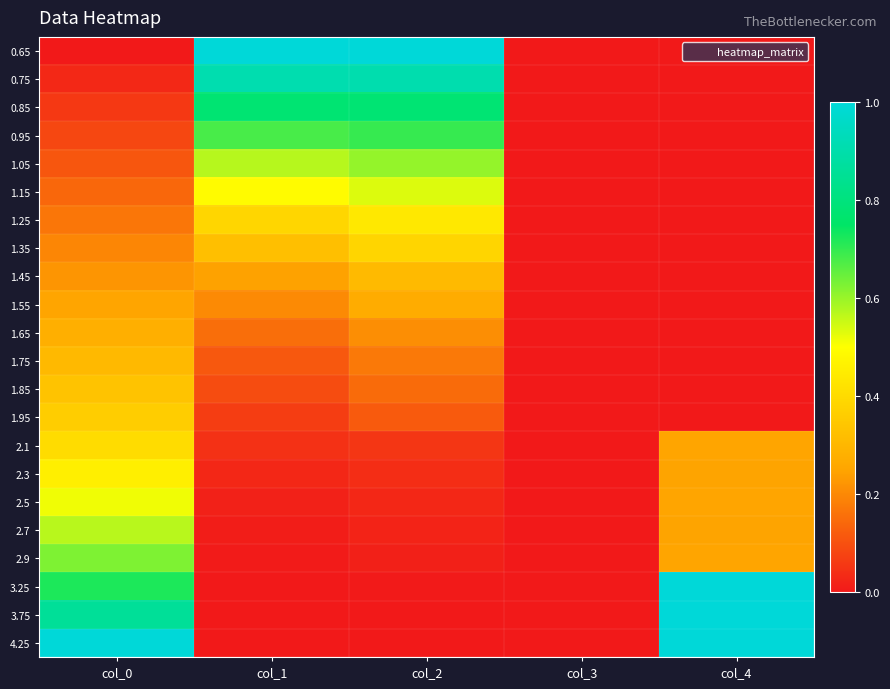

Which series has the largest range (max minus min)?

0.65